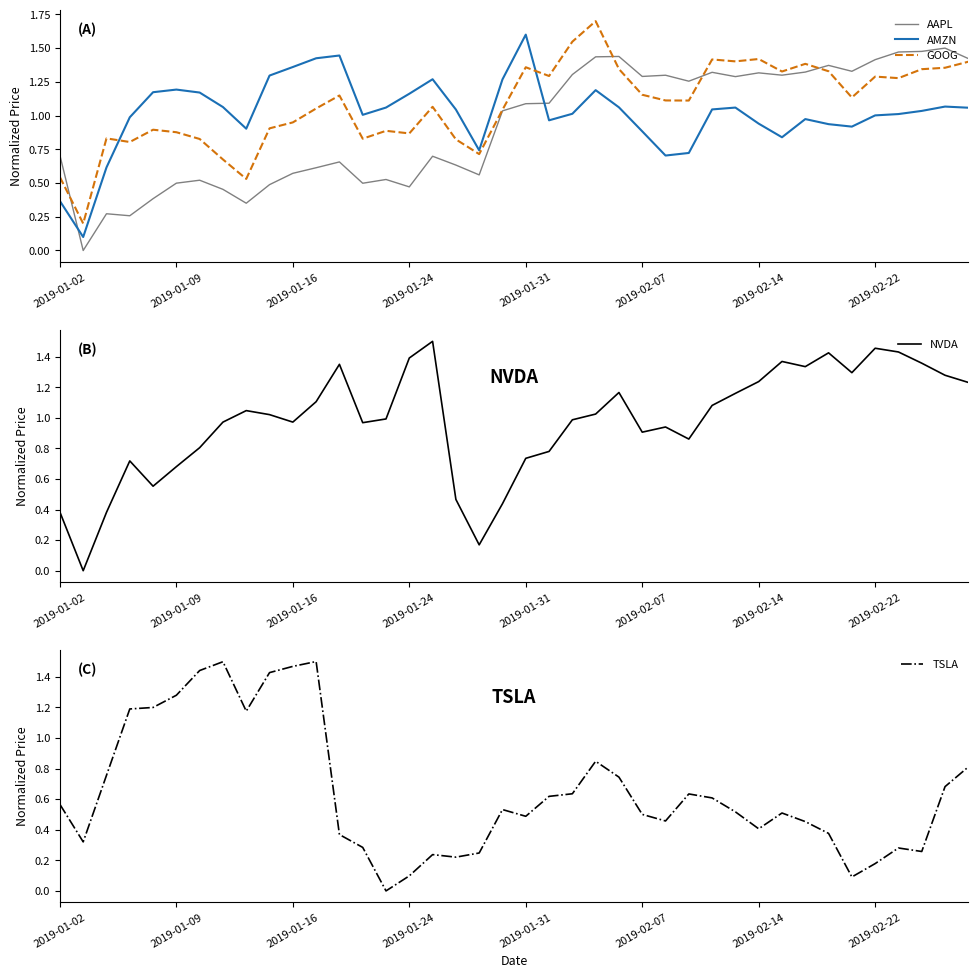

The TSLA series shows 0.3 at 13. True or false?

True